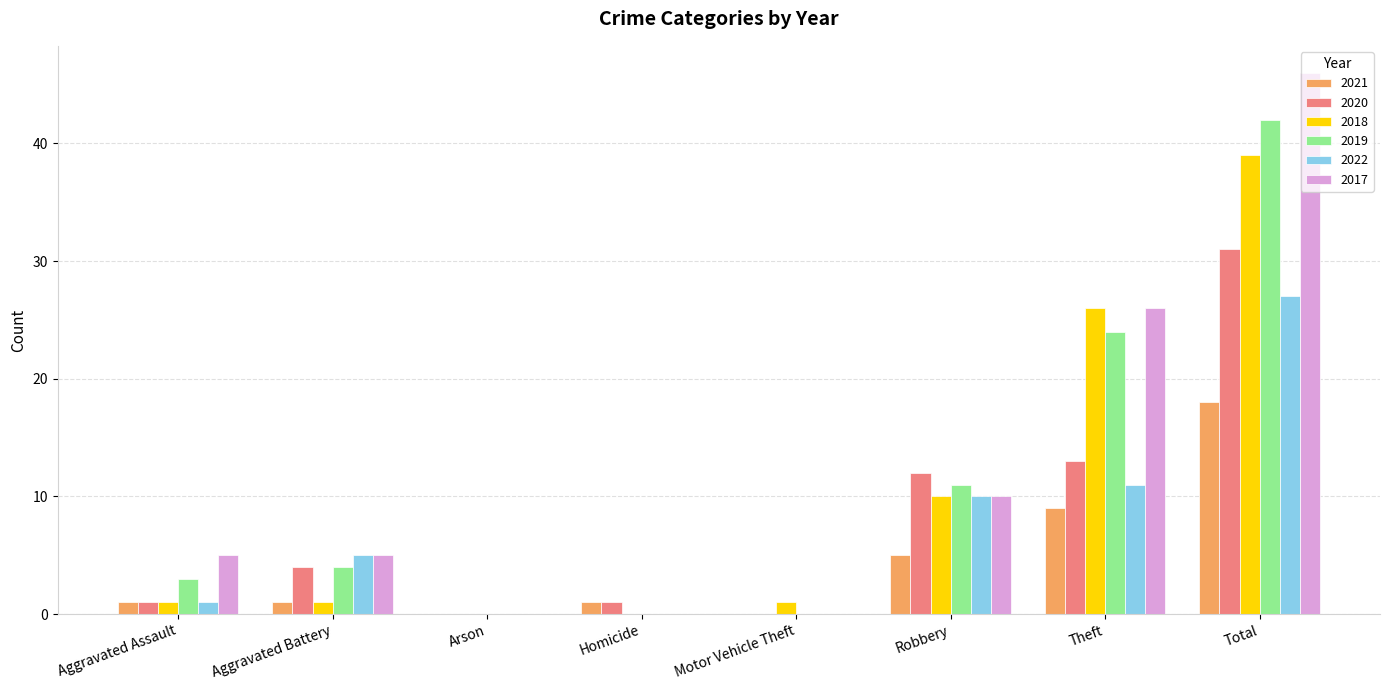

At which label is 2022 closest to 13?

Theft